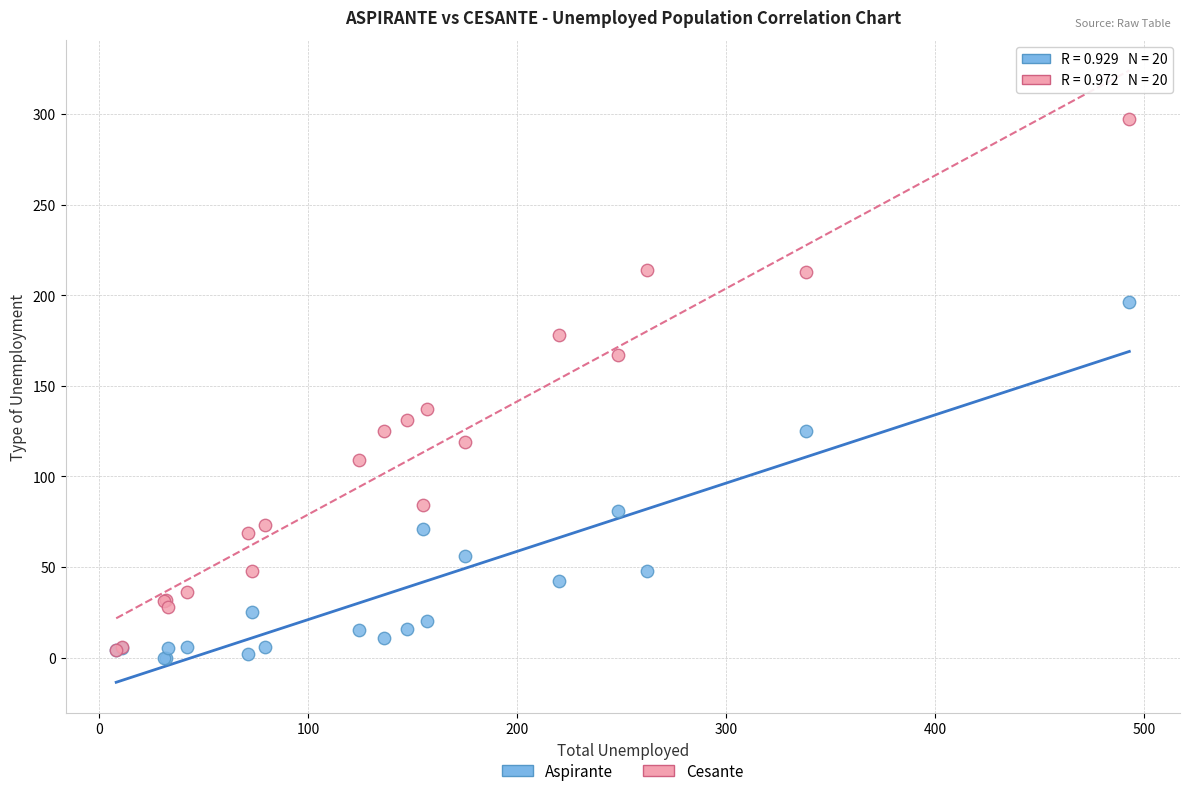

Which series contains the highest Y value?

Cesante